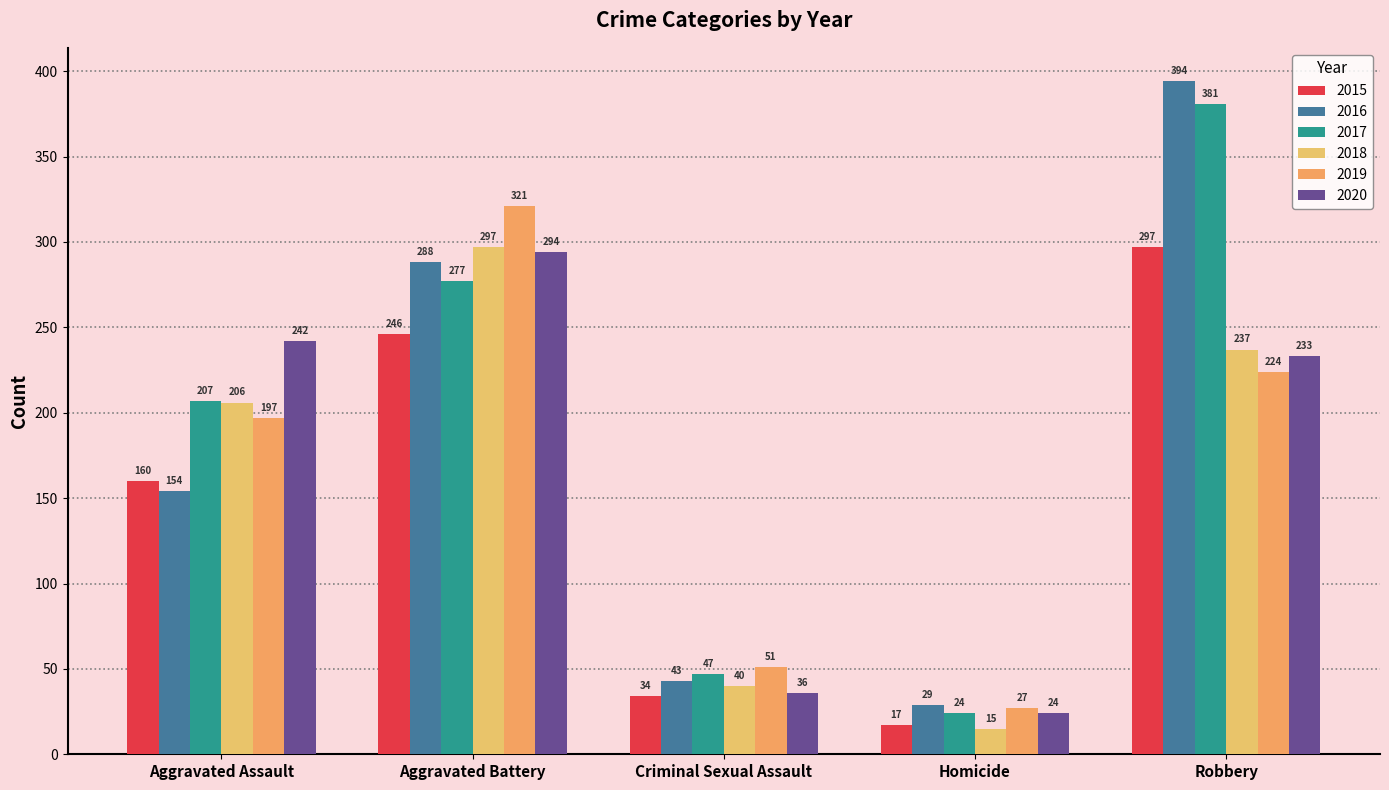

Reading left to right, what are all the values shown in this chart?

2015: Aggravated Assault=160	Aggravated Battery=246	Criminal Sexual Assault=34	Homicide=17	Robbery=297
2016: Aggravated Assault=154	Aggravated Battery=288	Criminal Sexual Assault=43	Homicide=29	Robbery=394
2017: Aggravated Assault=207	Aggravated Battery=277	Criminal Sexual Assault=47	Homicide=24	Robbery=381
2018: Aggravated Assault=206	Aggravated Battery=297	Criminal Sexual Assault=40	Homicide=15	Robbery=237
2019: Aggravated Assault=197	Aggravated Battery=321	Criminal Sexual Assault=51	Homicide=27	Robbery=224
2020: Aggravated Assault=242	Aggravated Battery=294	Criminal Sexual Assault=36	Homicide=24	Robbery=233